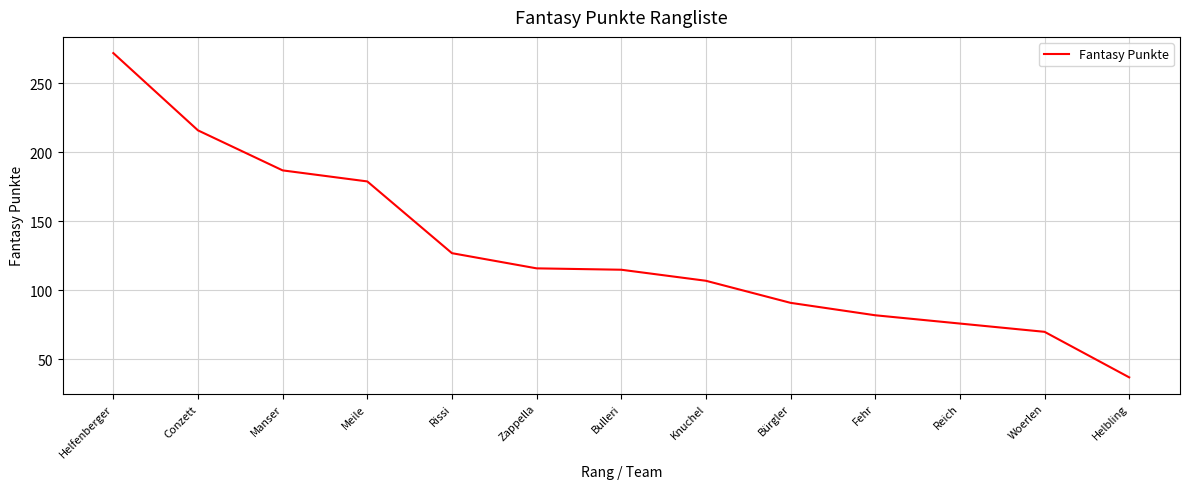

At which label does the data first exceed 115?

Helfenberger